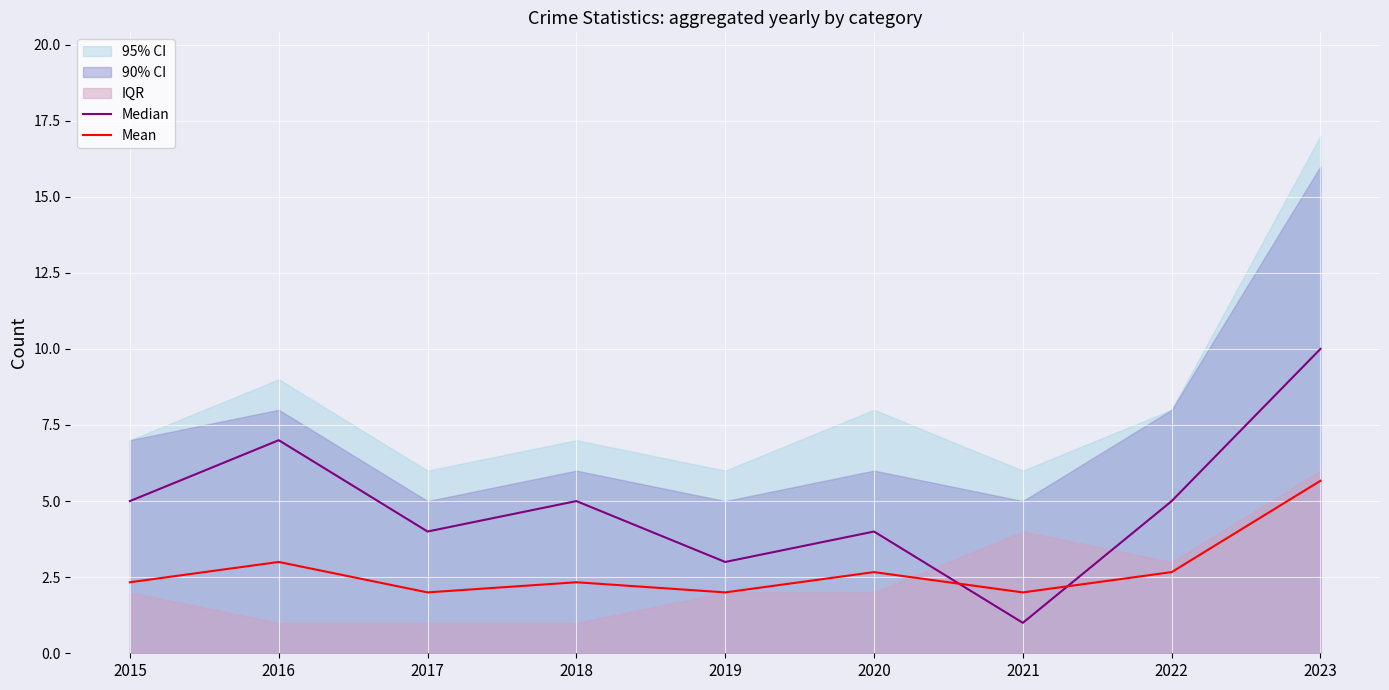

Is the value of Median at 2023 greater than the value of Mean at 2015?

Yes